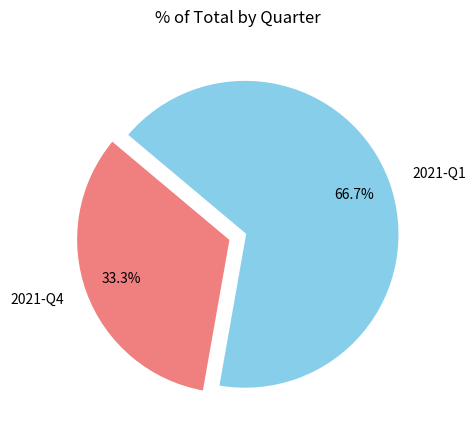

How many slices are in this pie chart?

2